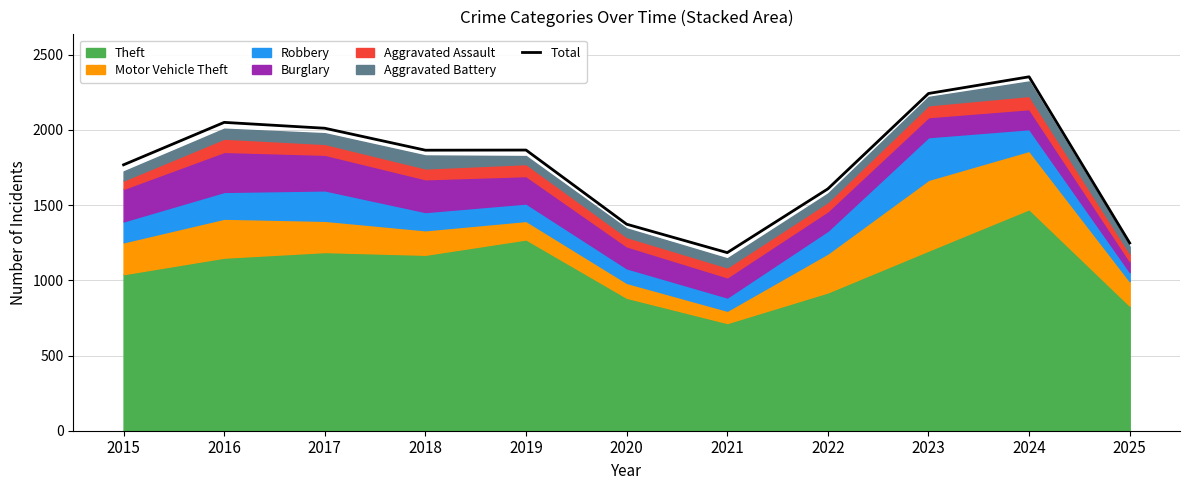

What is the difference between the second highest and minimum values?

1058